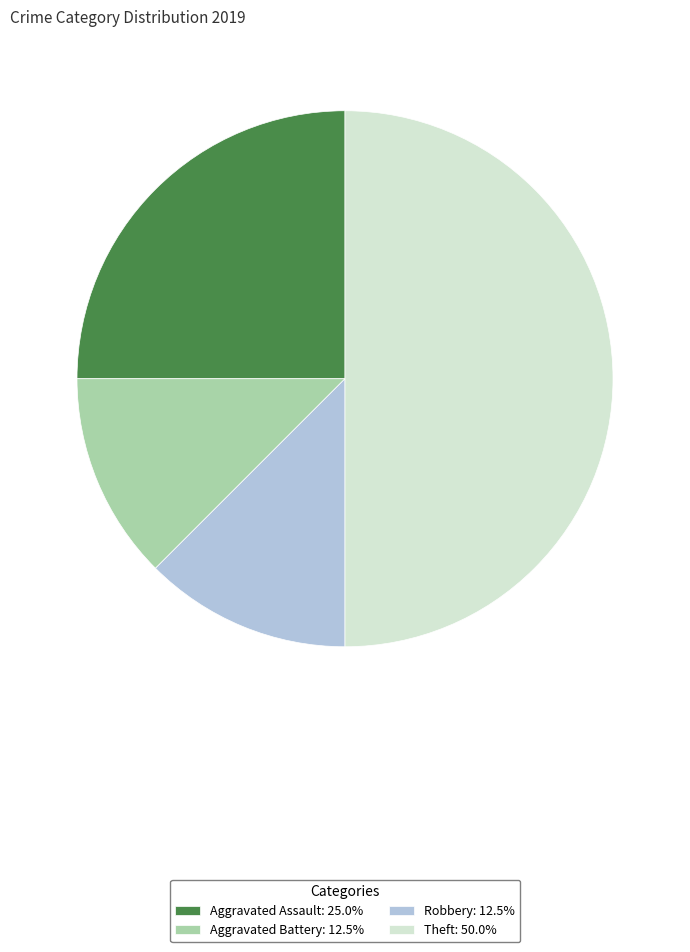

Is Robbery: 12.5% the majority of the pie?

No